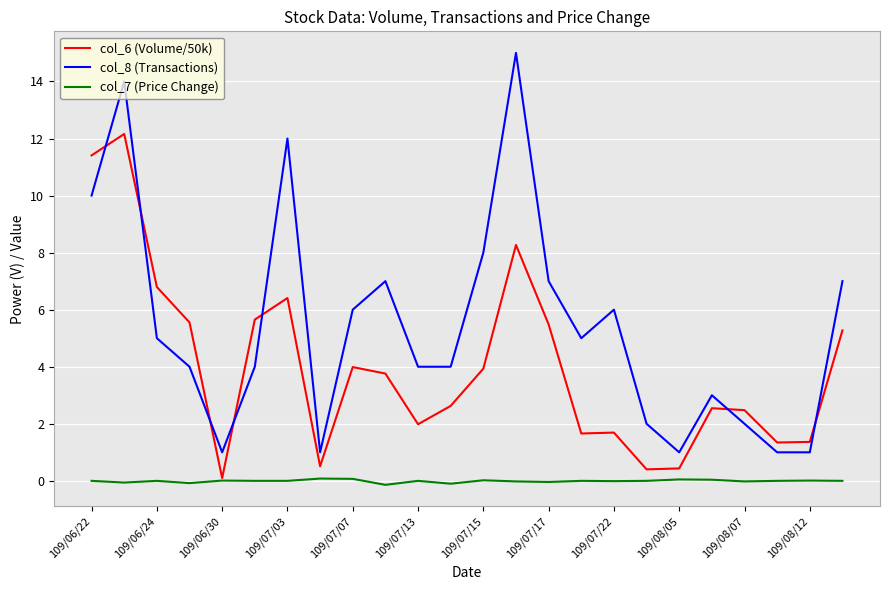

What is the difference between the maximum and minimum values in the col_6 (Volume/50k) series?

12.1